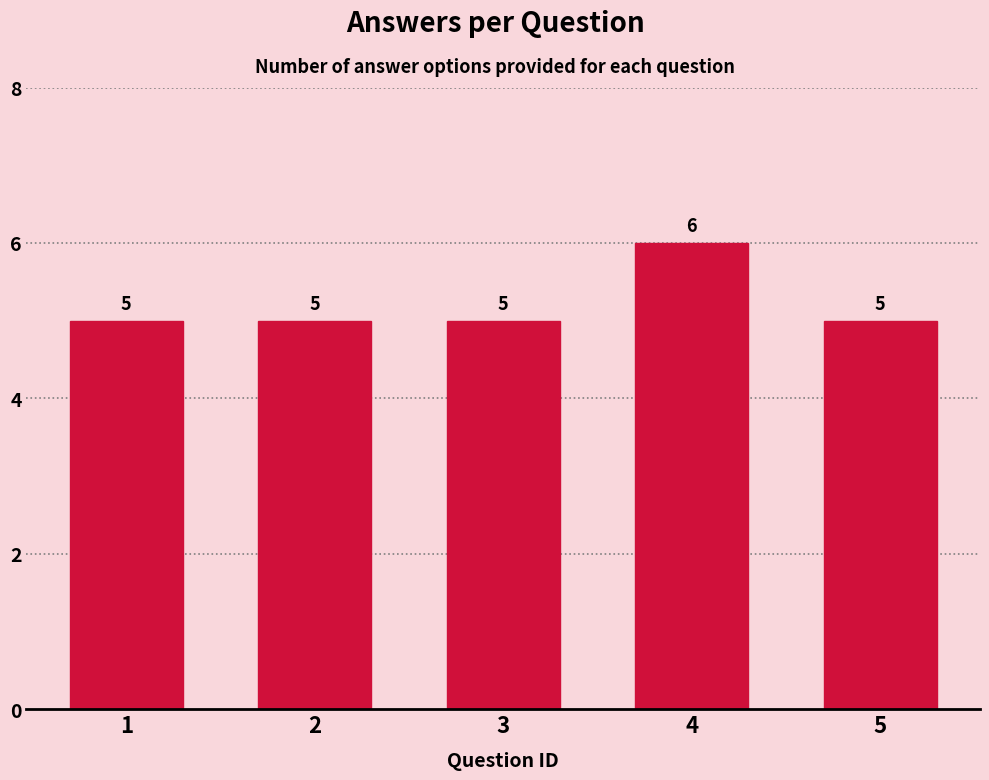

Reading left to right, list all the values displayed in this chart.

5	5	5	6	5